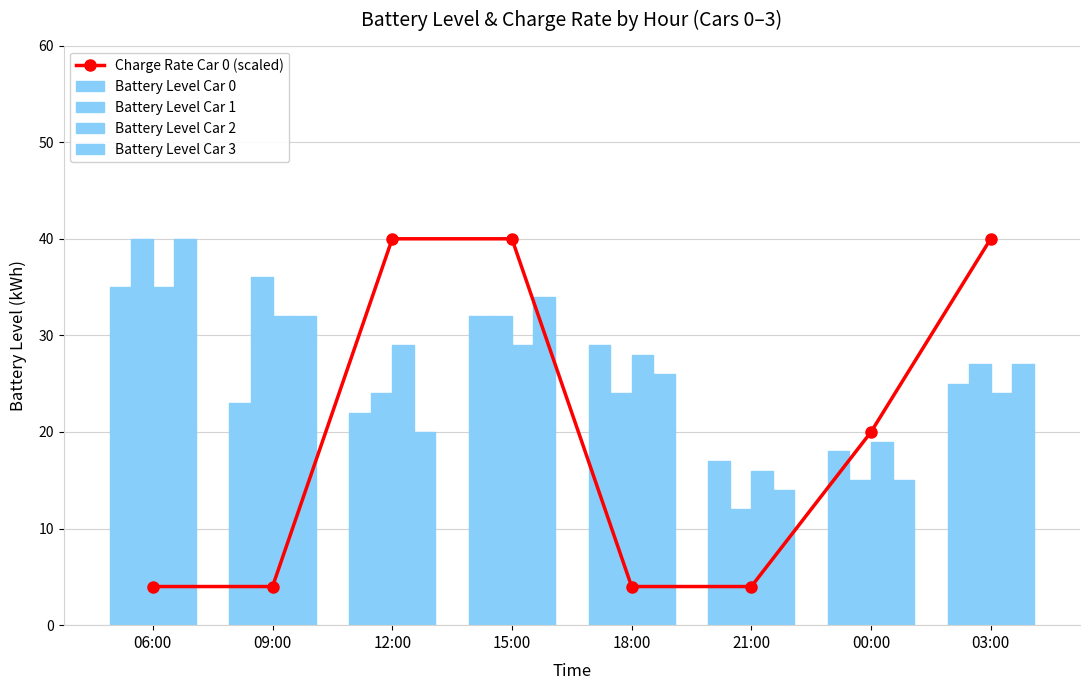

At which label does Battery Level Car 2 first exceed 29?

06:00